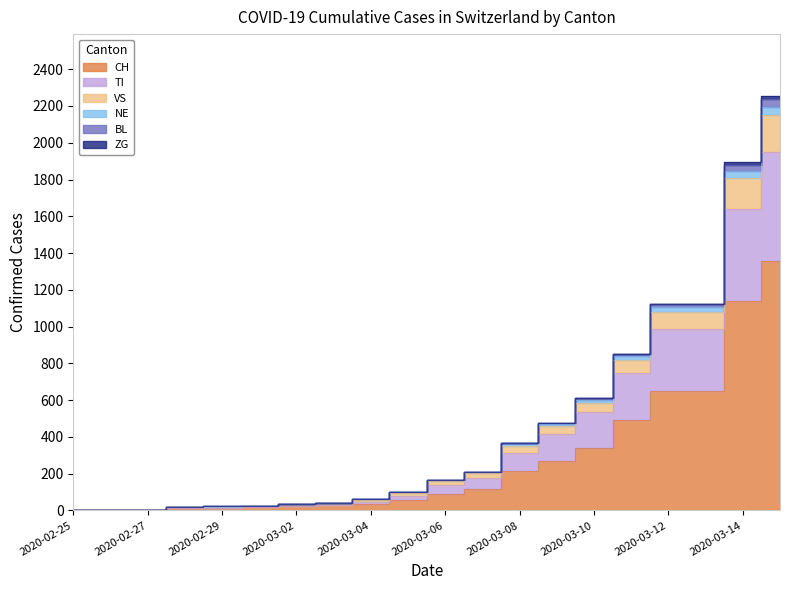

Which category has the lowest value across all series?

2020-02-25